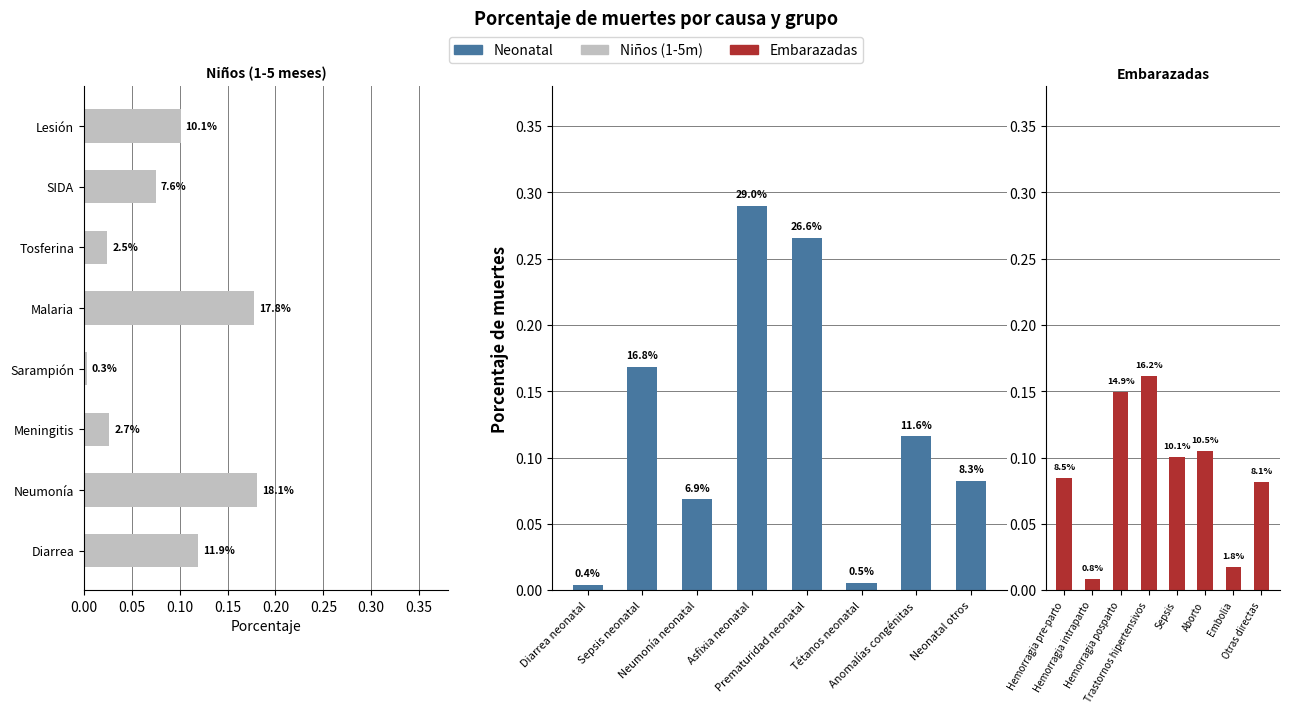

Are the bars grouped side by side (vs. stacked)?

Yes